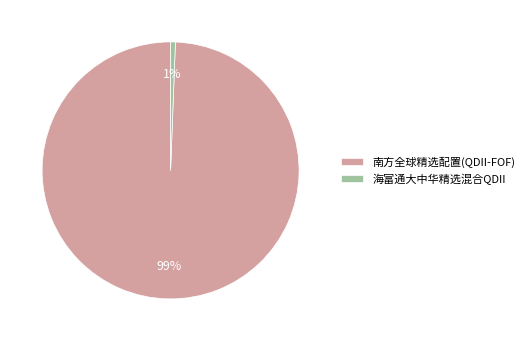

To the nearest percent, what portion does 海富通大中华精选混合QDII represent?

1%